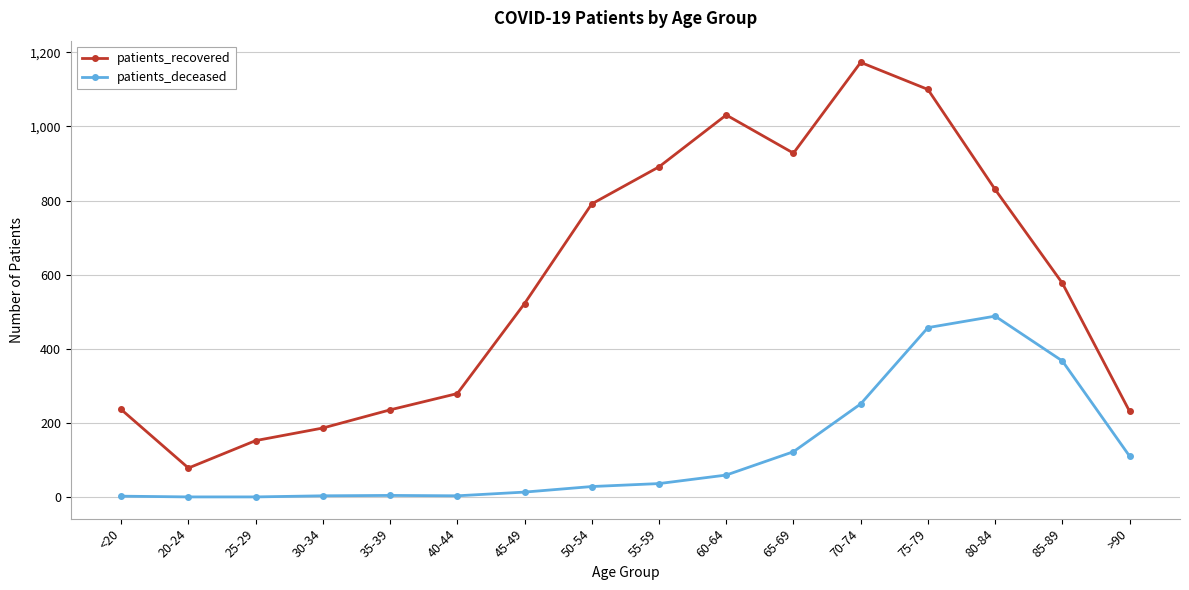

At which category does patients_recovered reach its first local valley?

20-24